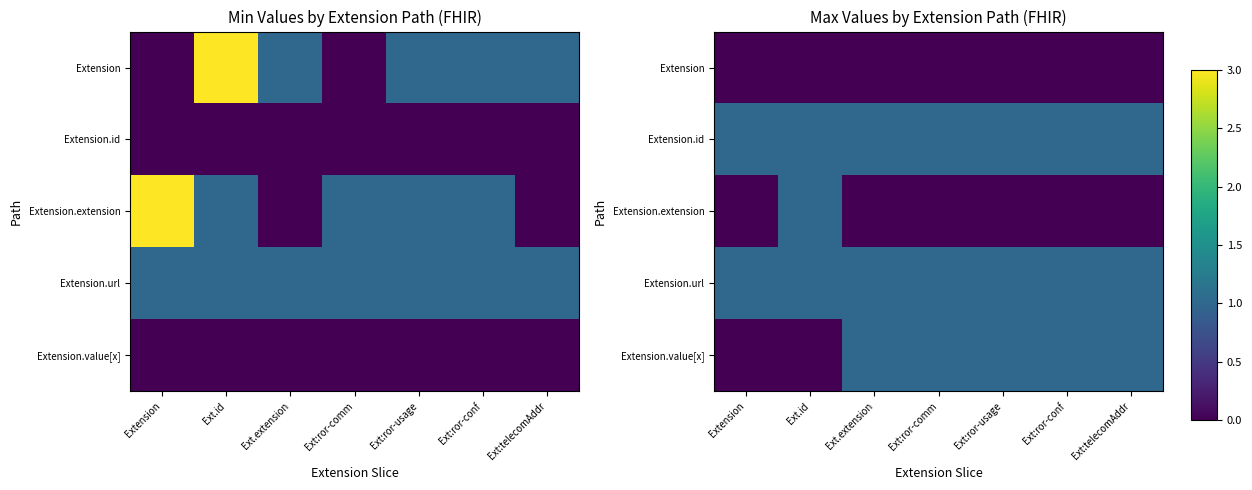

Is it true that Extension.id equals 1 at Ext.extension?

True